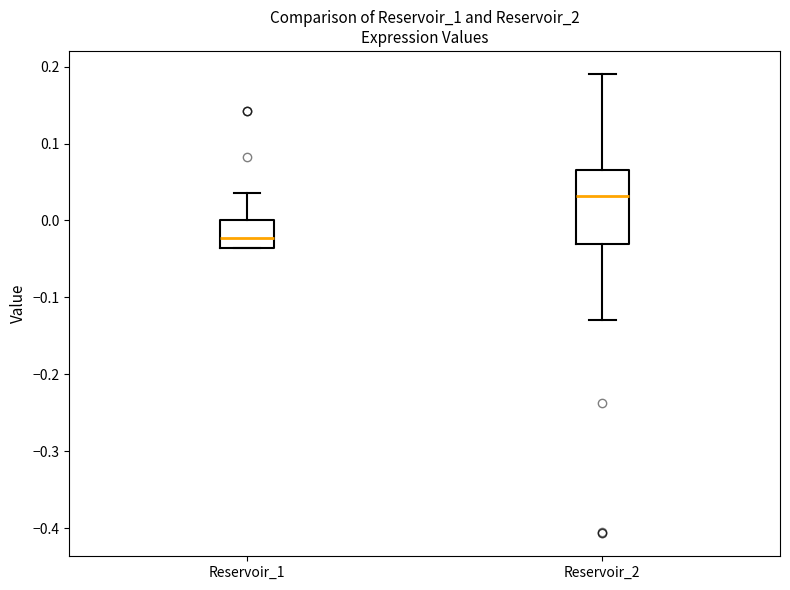

Where does the median line of the box for Reservoir_1 sit on the y-axis? The values are not printed on the chart, so give them approximately, as read against the axis.

-0.02